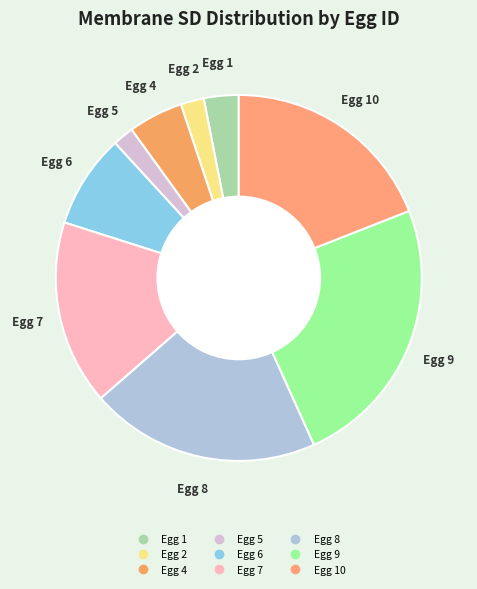

Rank the categories by value from lowest to highest.

Egg 5, Egg 2, Egg 1, Egg 4, Egg 6, Egg 7, Egg 10, Egg 8, Egg 9